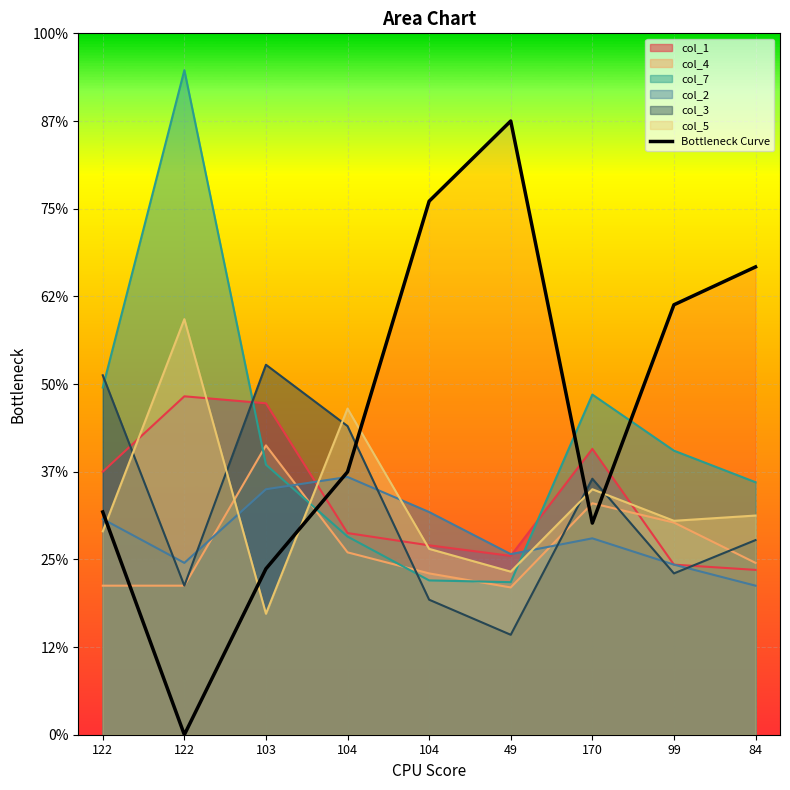

How many interior local peaks (higher than both neighbors) does the data have?

1